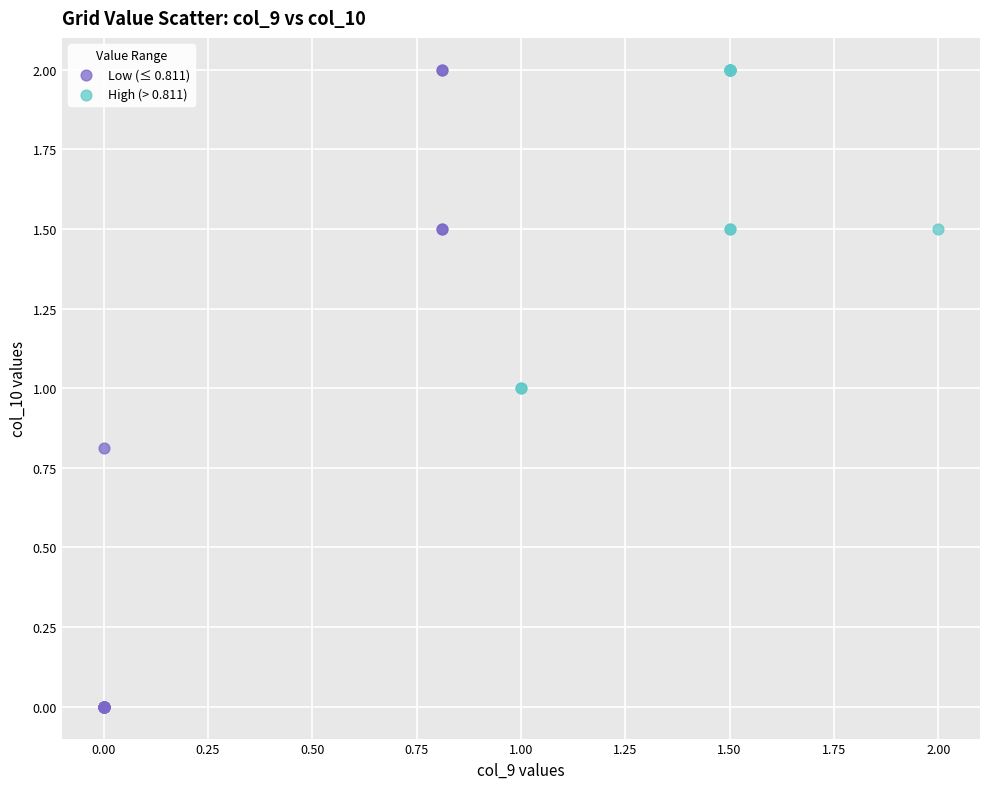

Which series has the widest spread of Y values?

Low (≤ 0.811)